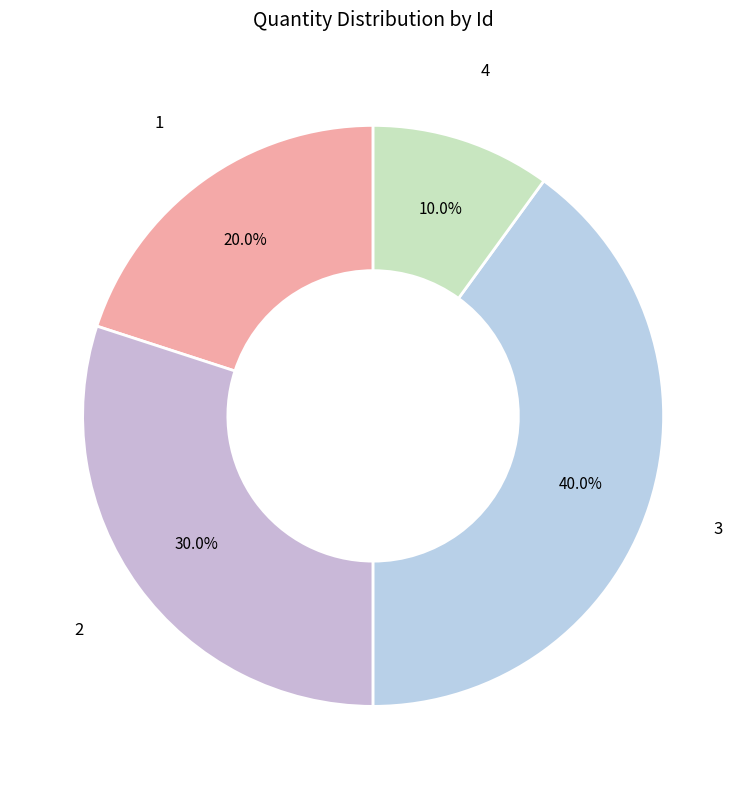

To the nearest percent, what is the difference between the largest and smallest slice percentages?

30%